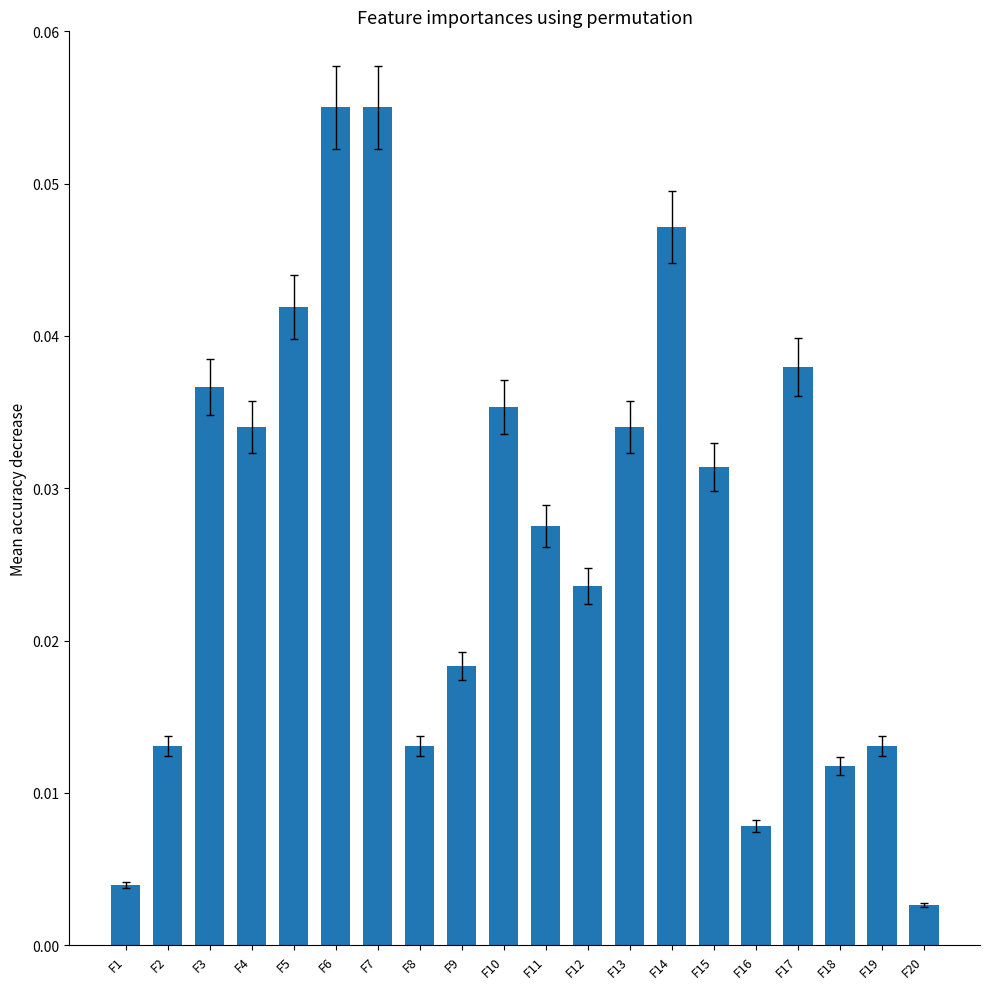

Which label corresponds to the smallest value in the chart?

F20